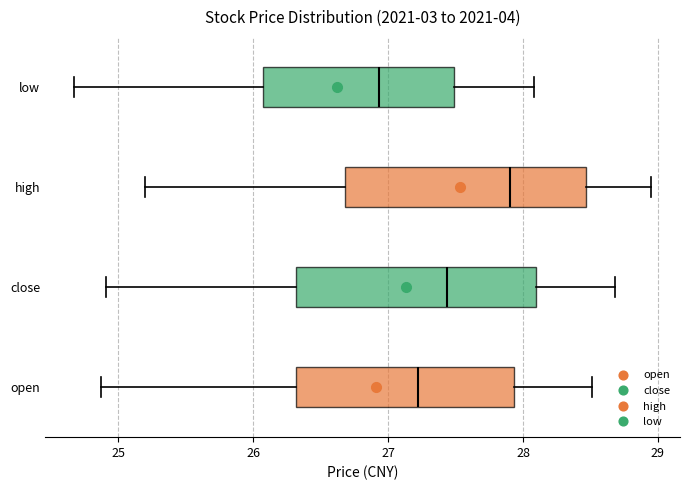

Where does the left whisker of the box for low end on the x-axis? The values are not printed on the chart, so give them approximately, as read against the axis.

24.7